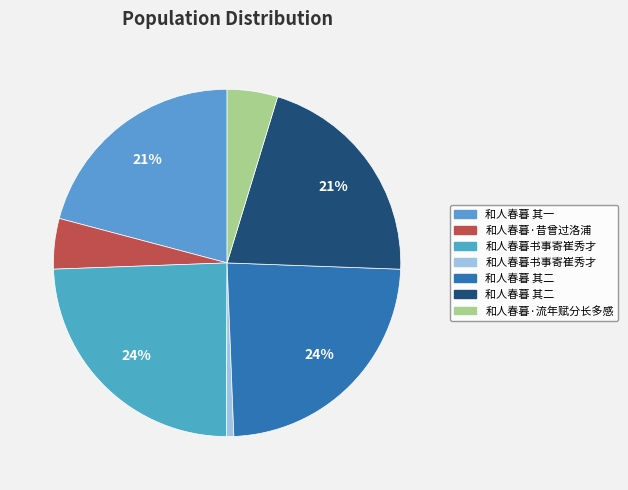

How many segments does this pie chart have?

7